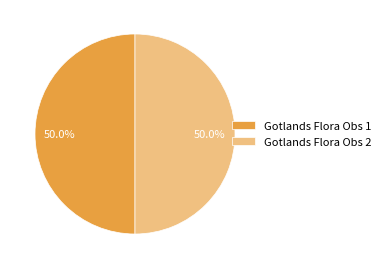

What percentage do Gotlands Flora Obs 2 and Gotlands Flora Obs 1 together represent?

100.0%